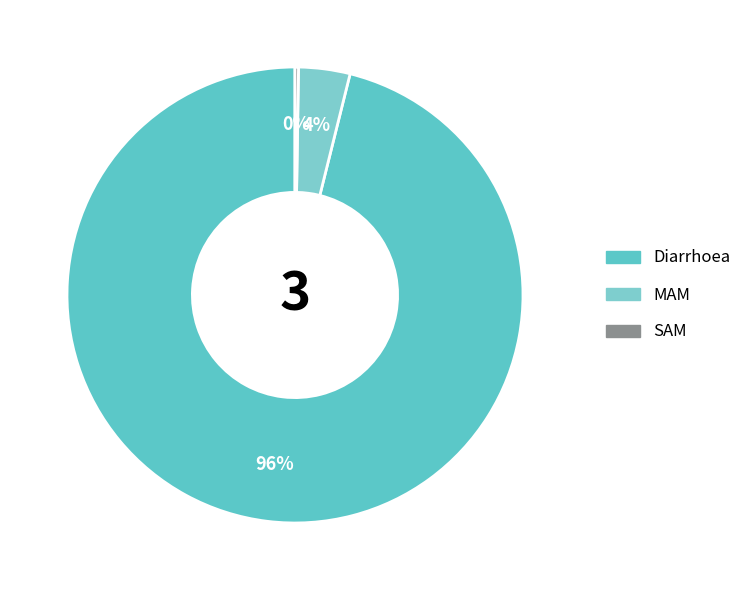

True or false: SAM accounts for 11% of the total.

False